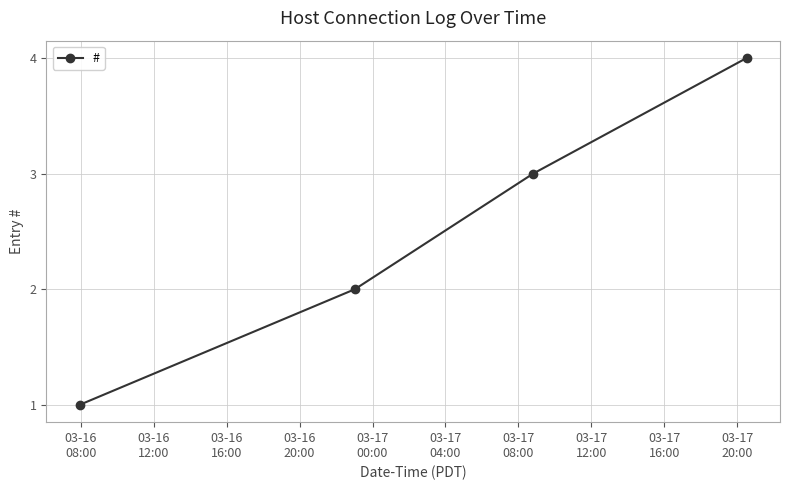

What is the sum of all values?

10